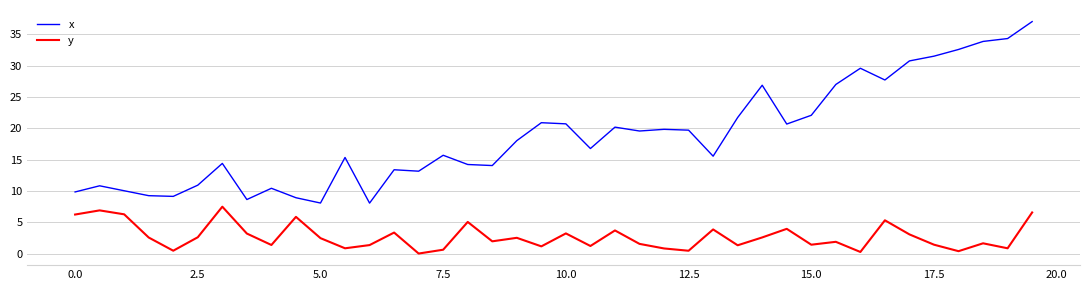

Which series has the widest spread of values?

x